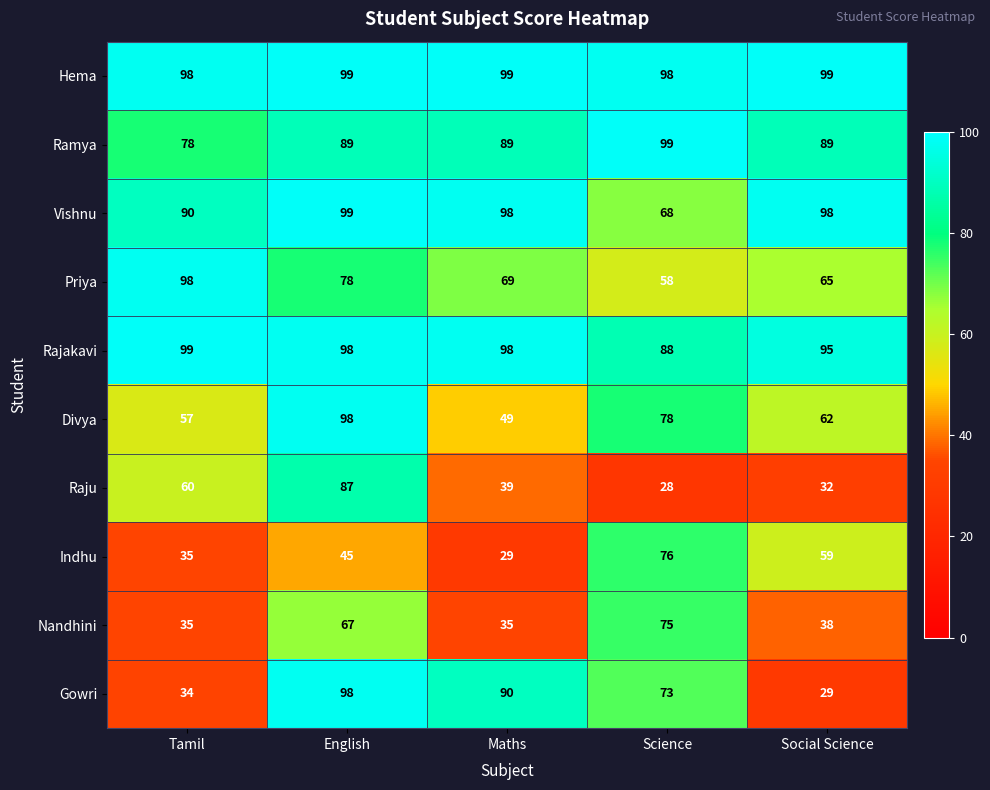

List the labels in order of Raju value, smallest first.

Science, Social Science, Maths, Tamil, English